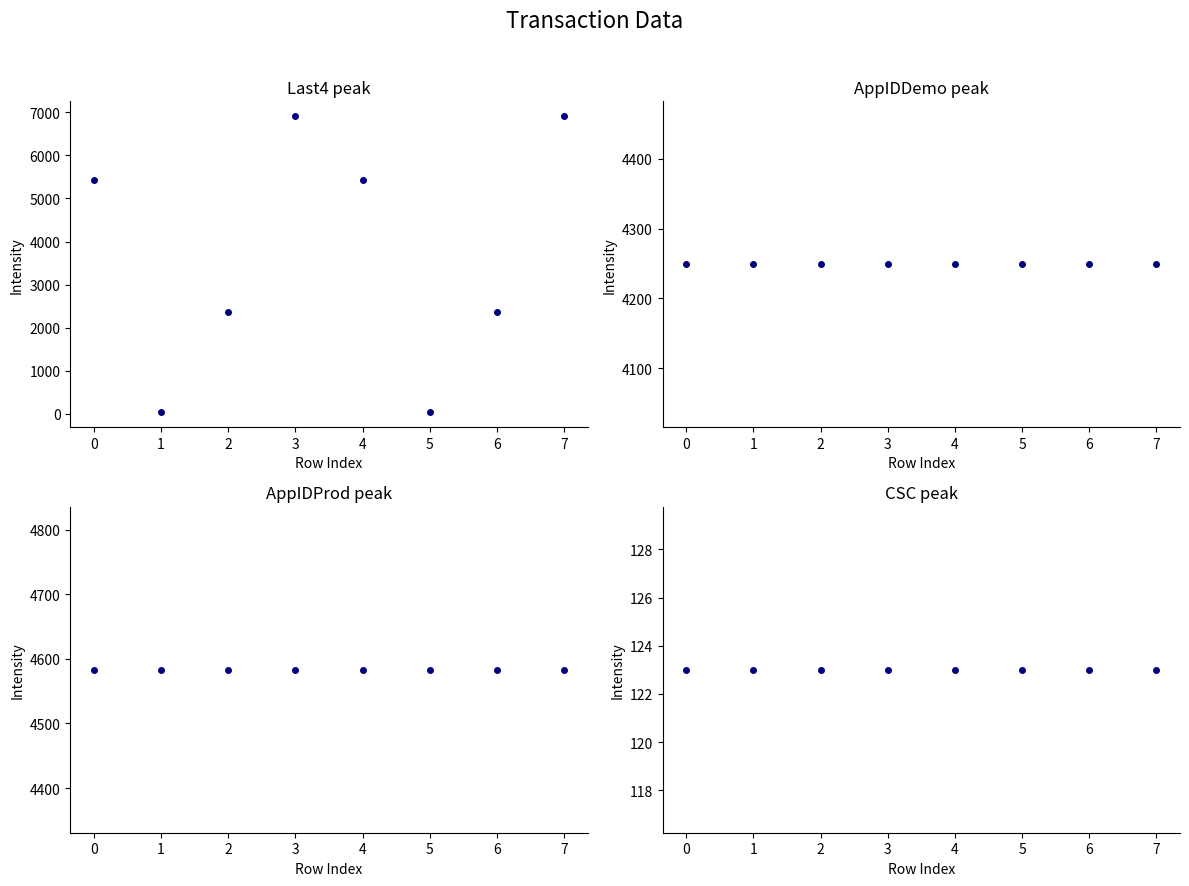

How many lines are shown in the chart?

4